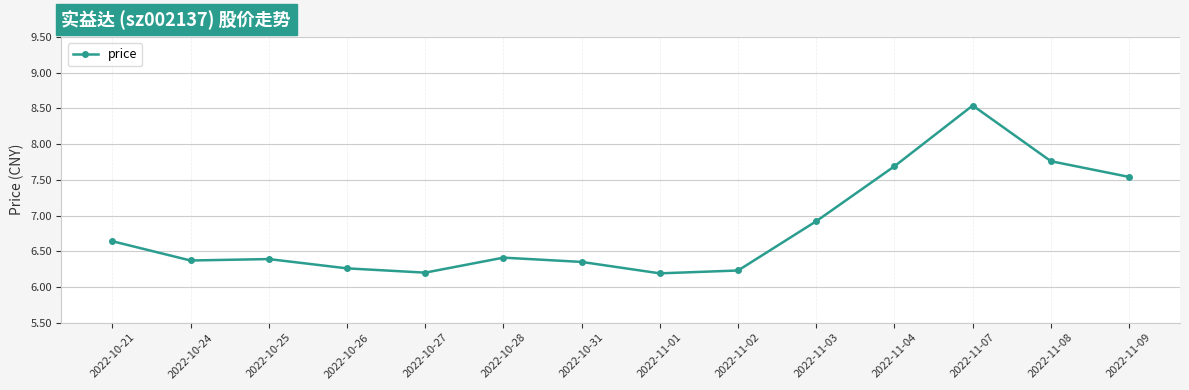

What is the maximum value shown in the chart?

8.5